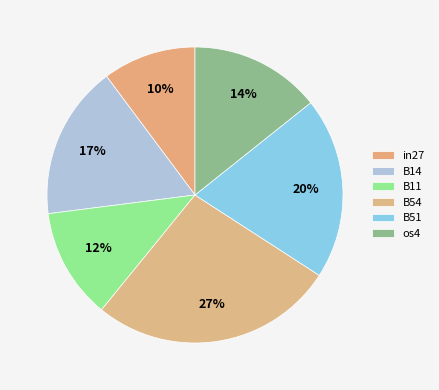

Count the number of slices in the pie.

6